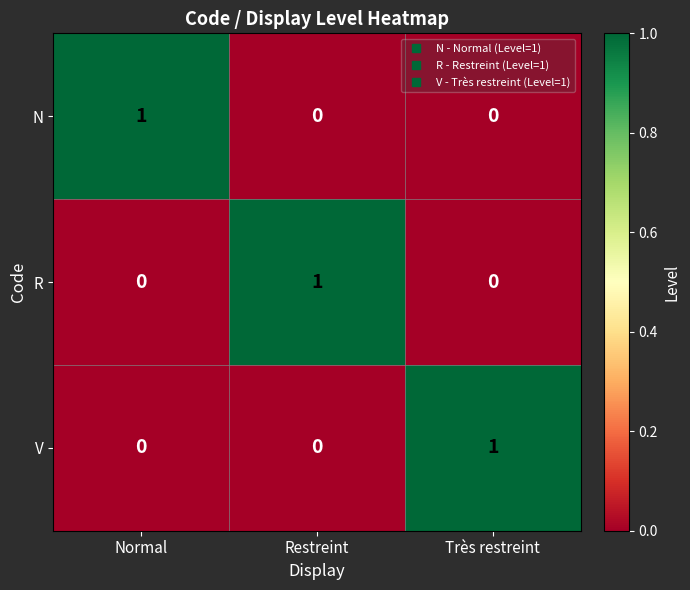

At how many categories does at least one series exceed 0?

3